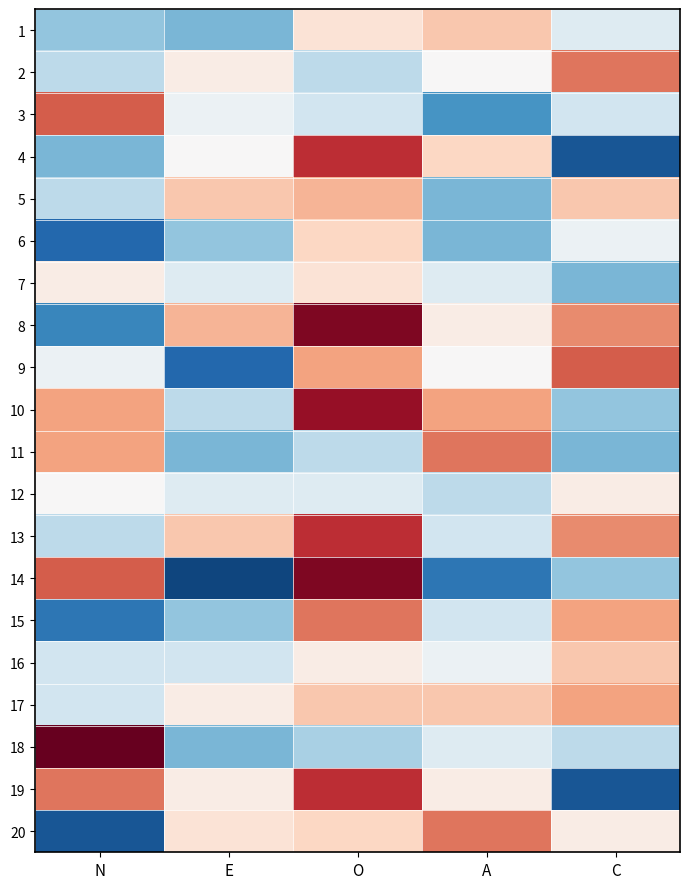

What is the minimum value shown in the chart?

25